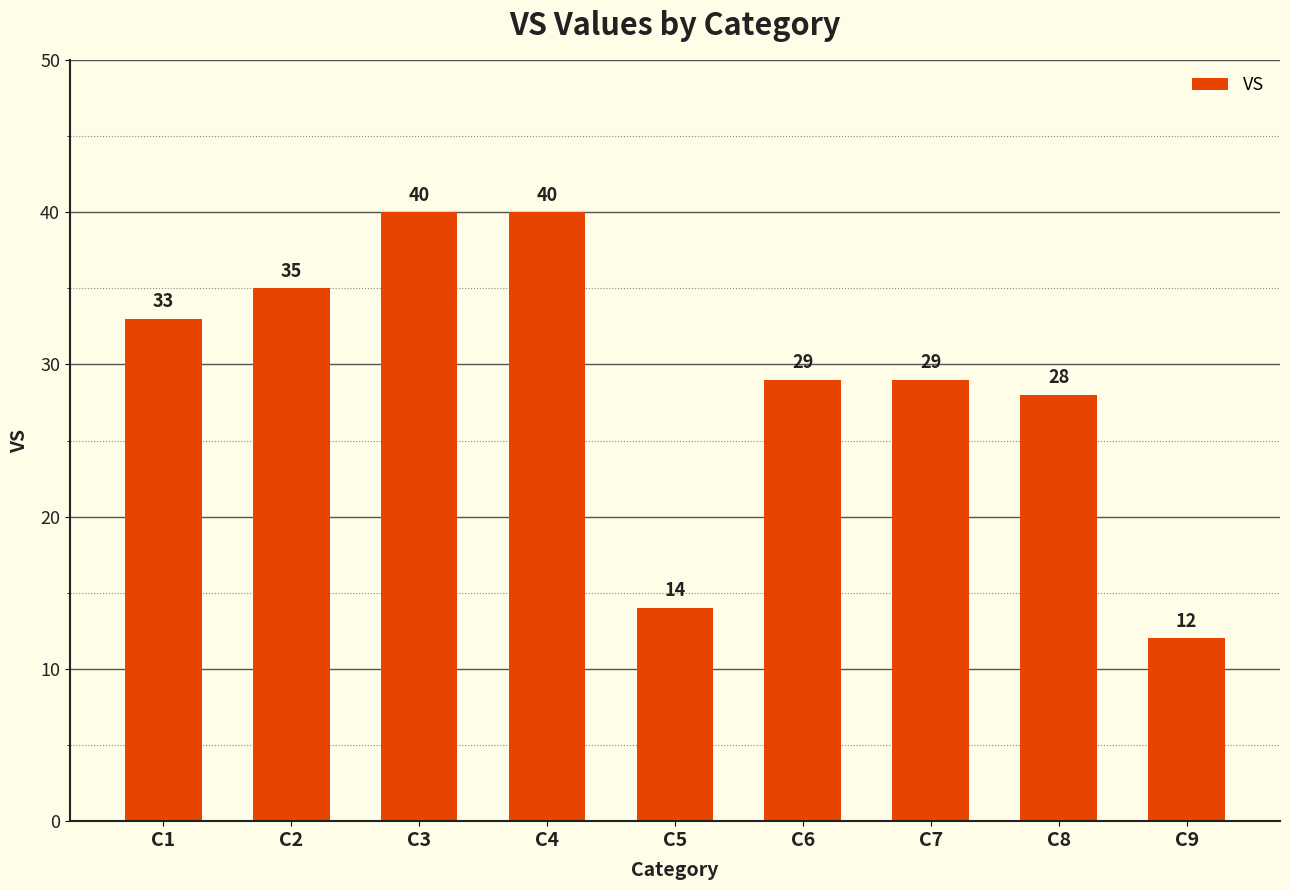

What is the sum of all values?

260